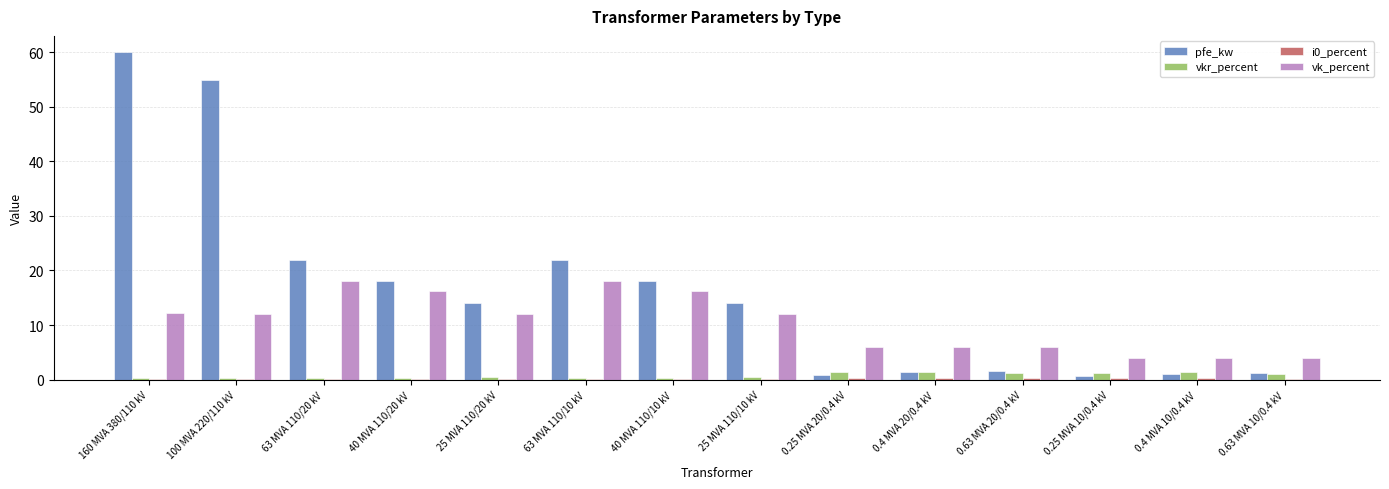

What is the spread (max minus min) of values at 25 MVA 110/10 kV?

13.9